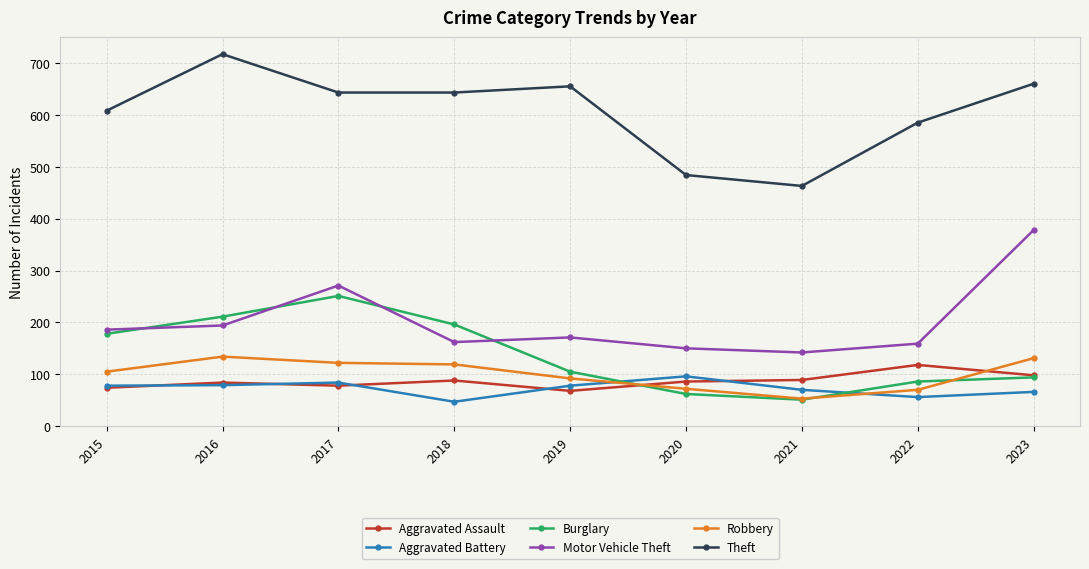

What is the approximate value of Burglary at 2017?

251